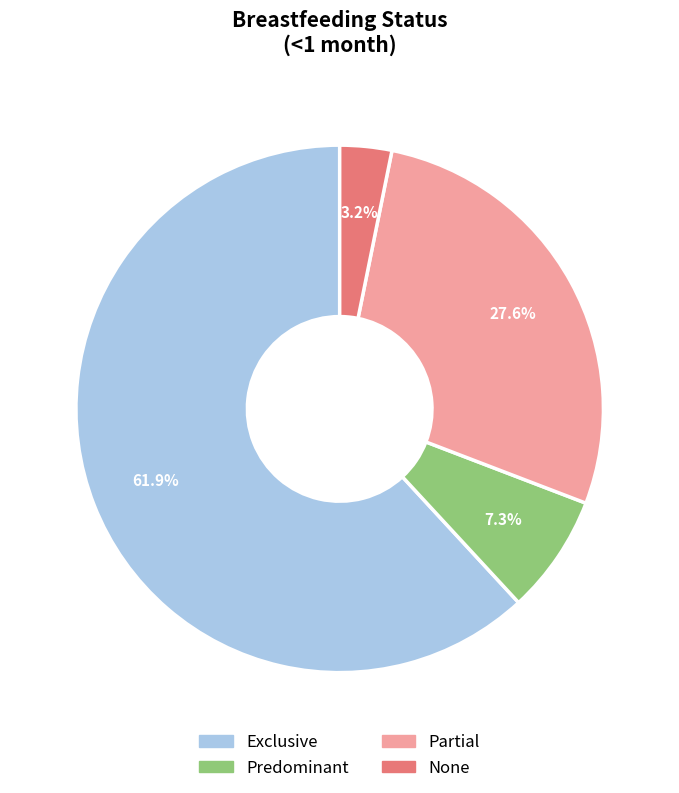

Which slice is the largest?

Exclusive